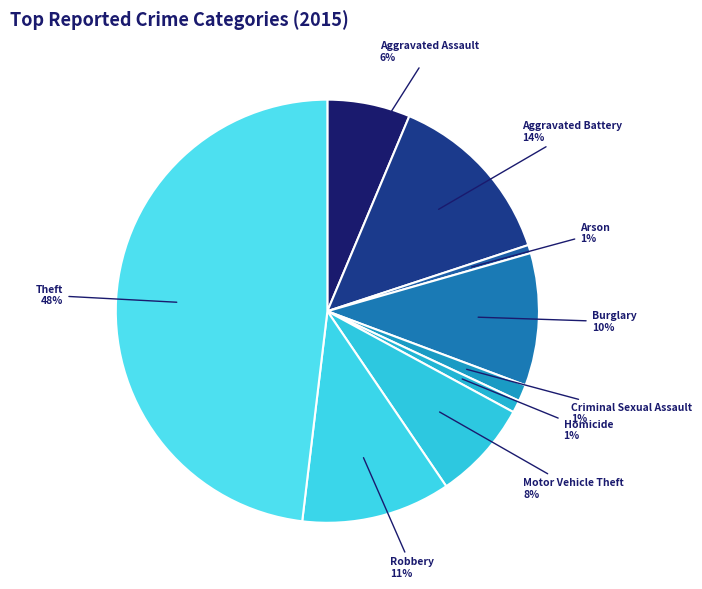

Between Arson and Theft, which is larger?

Theft